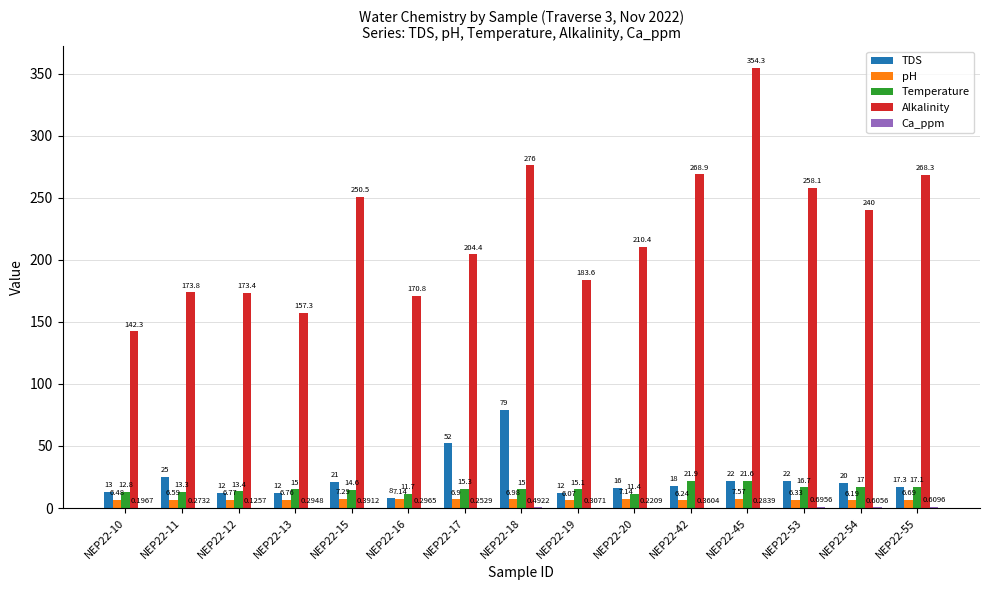

What is the sum of all TDS values?

349.3